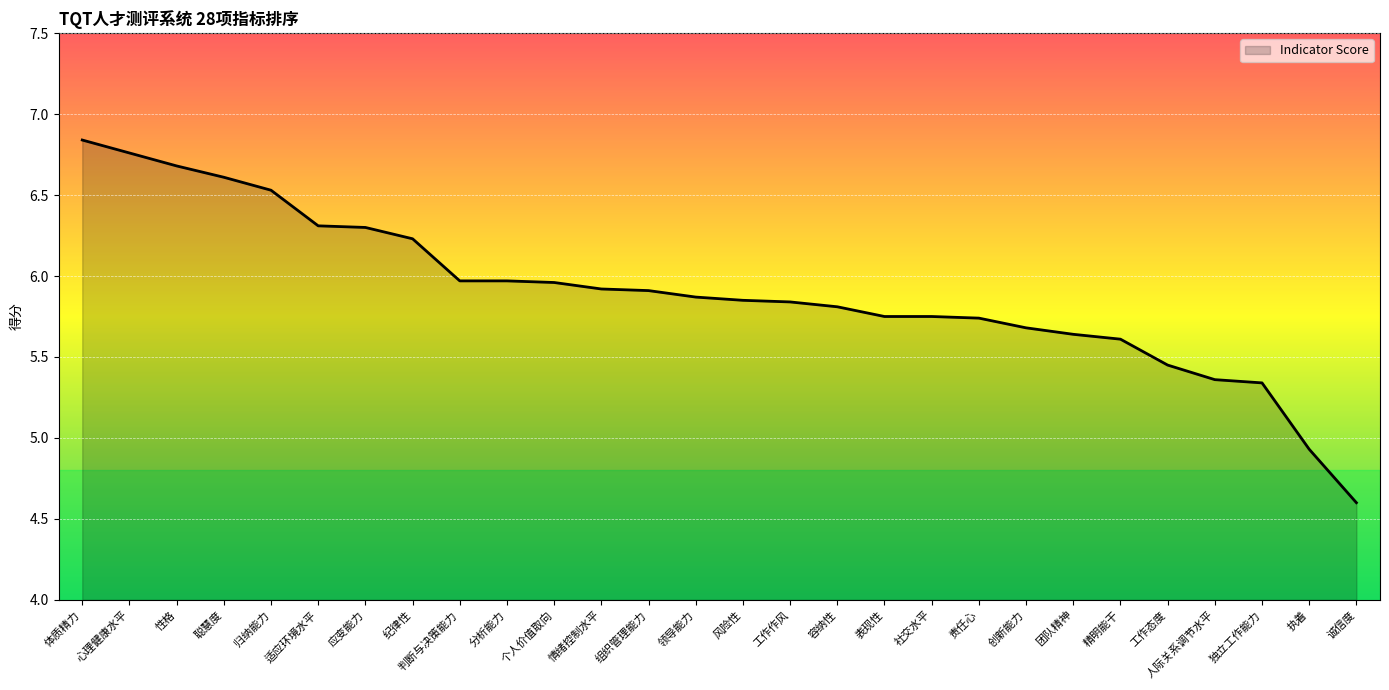

What position from the right is 创新能力?

8